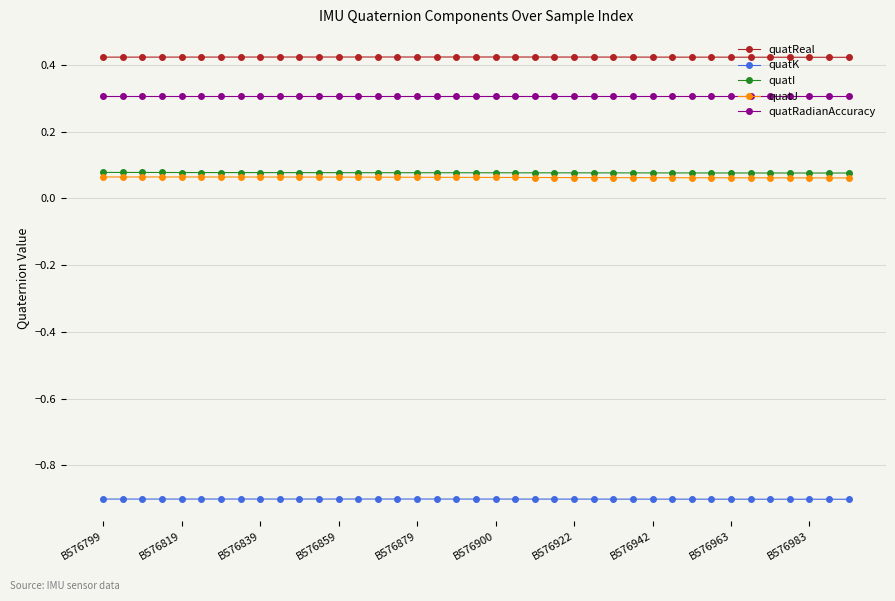

What is the minimum value shown in the chart?

-0.9